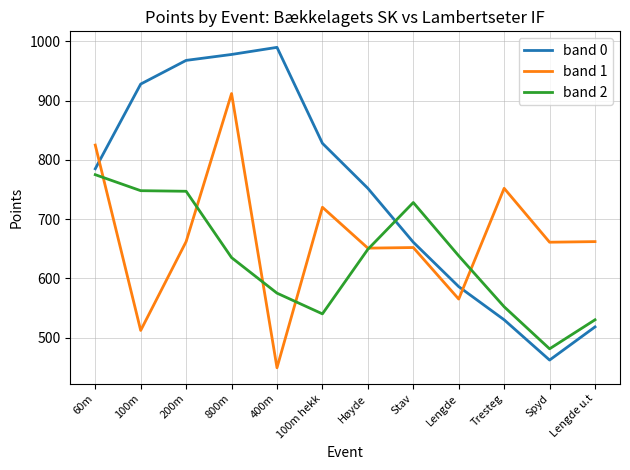

What is the difference between the maximum and minimum values in the band 0 series?

528